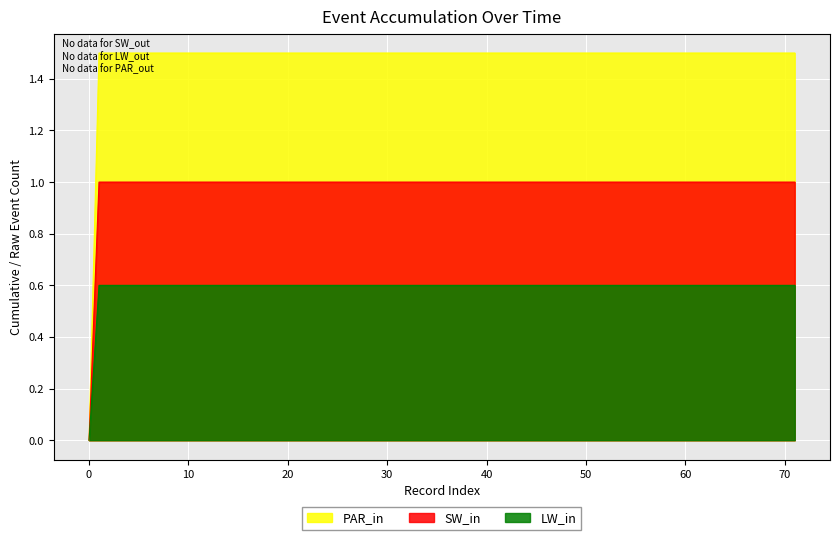

True or false: event_1 and event_0 intersect in this chart.

False